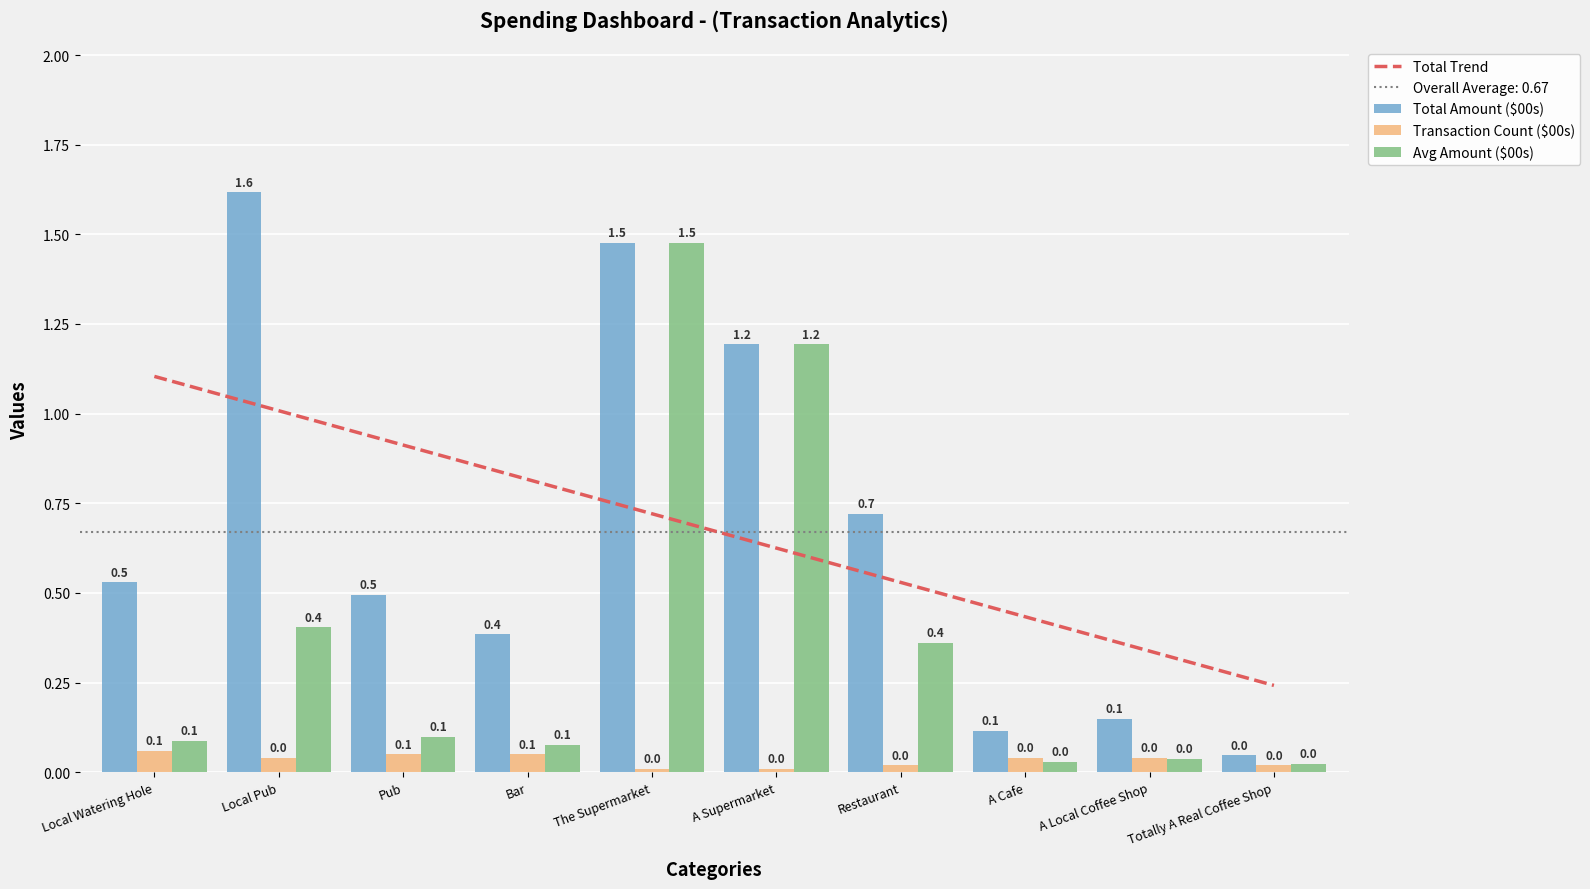

Is it true that Avg Amount ($00s) equals 0.1 at Restaurant?

False